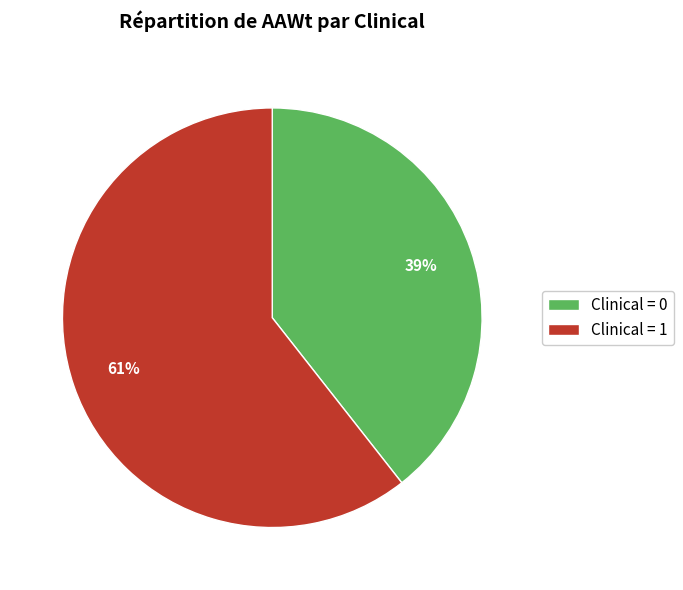

Rank the categories by value from highest to lowest.

Clinical = 1, Clinical = 0